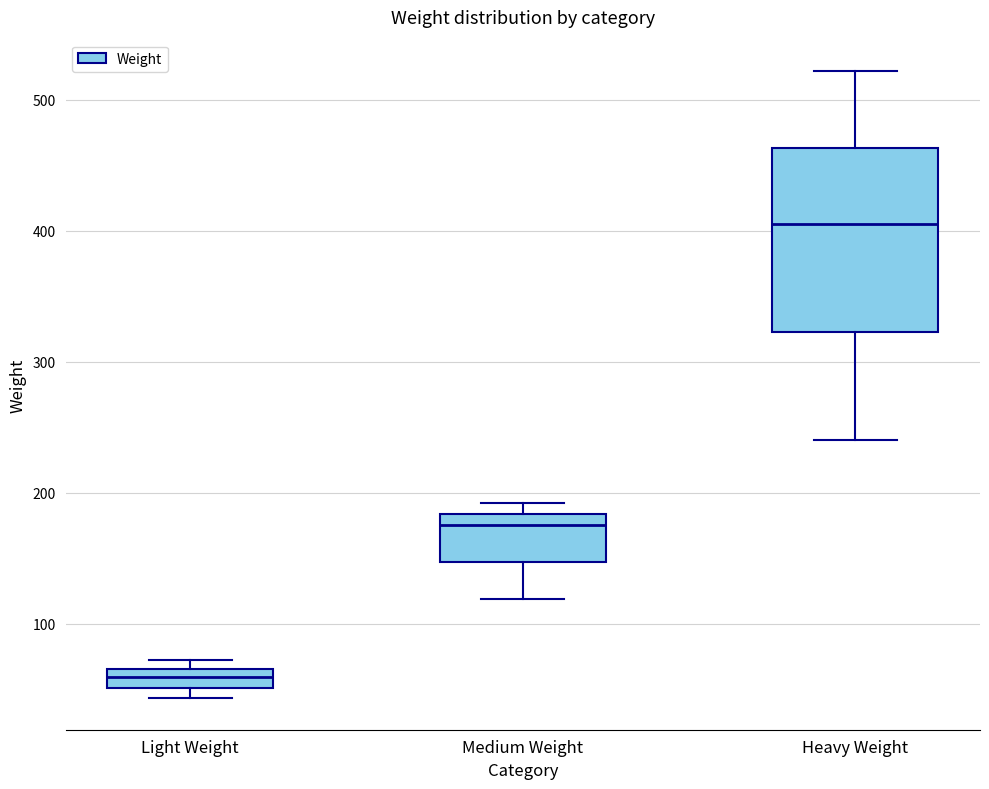

Comparing the boxes themselves (not the whiskers), which one is the tallest?

Heavy Weight